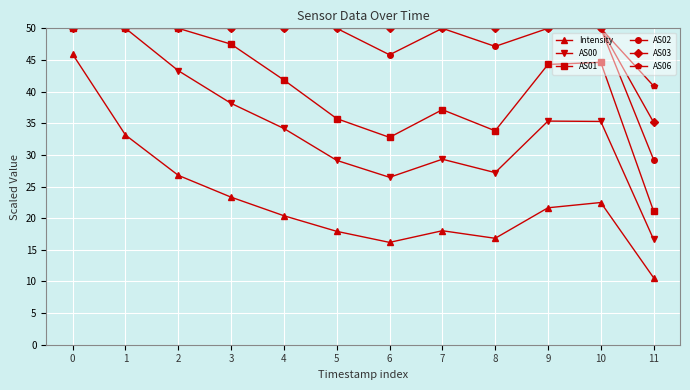

True or false: Intensity and AS01 cross at least once.

False